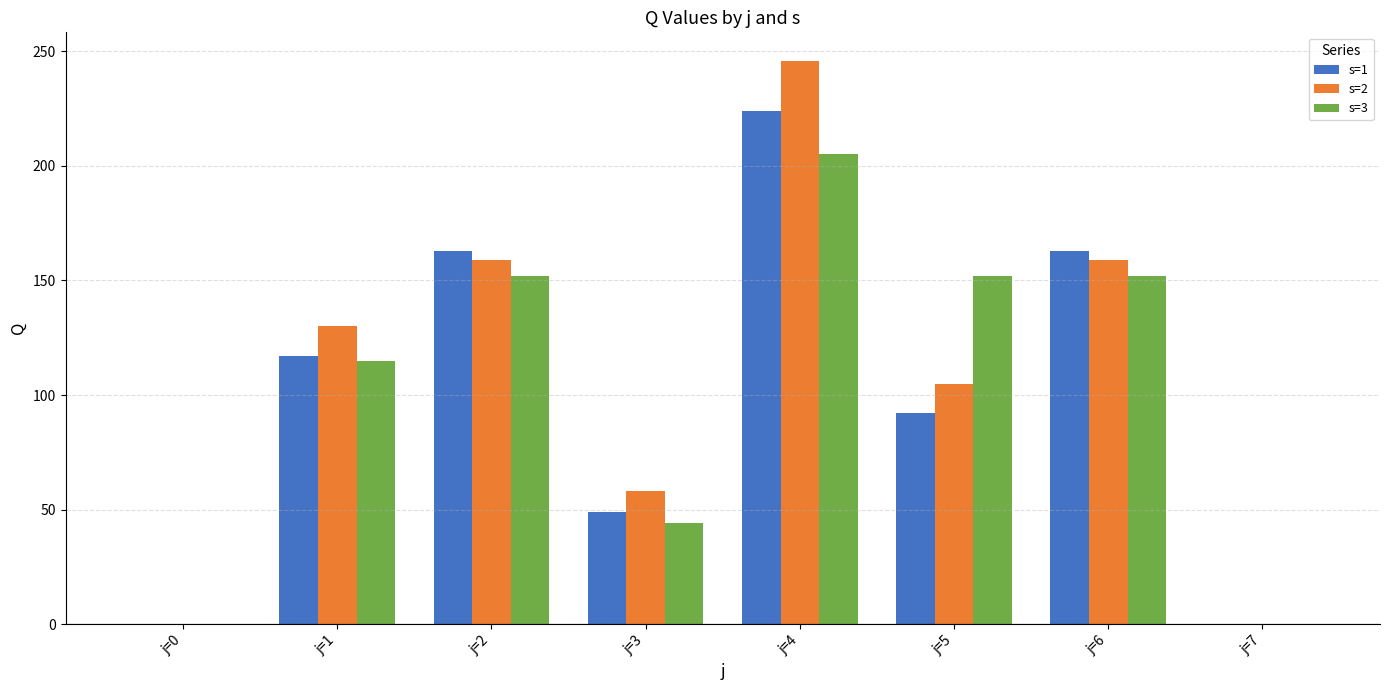

Which category has the highest value across all series?

j=4